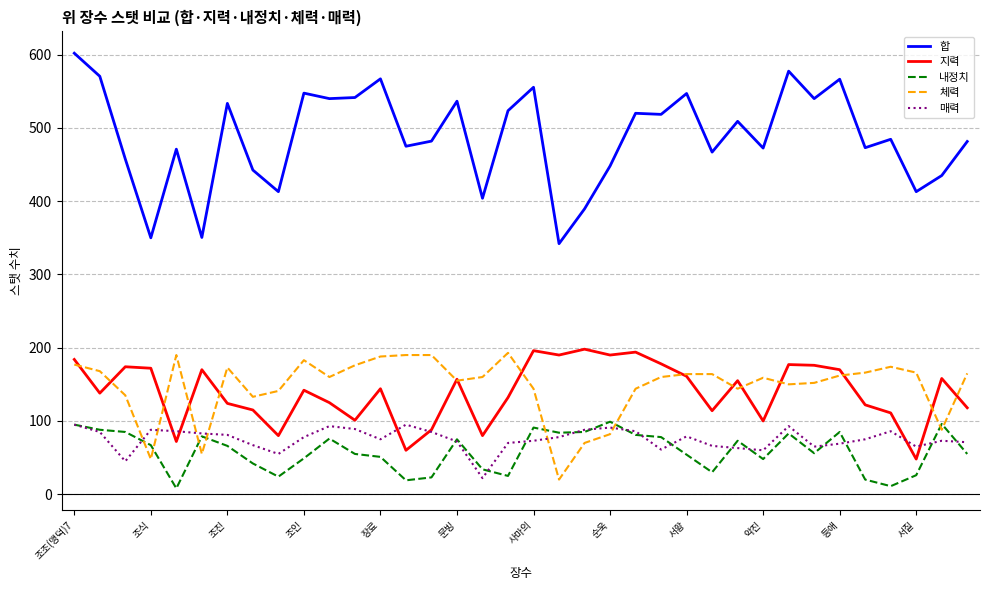

Which series has the largest range (max minus min)?

합